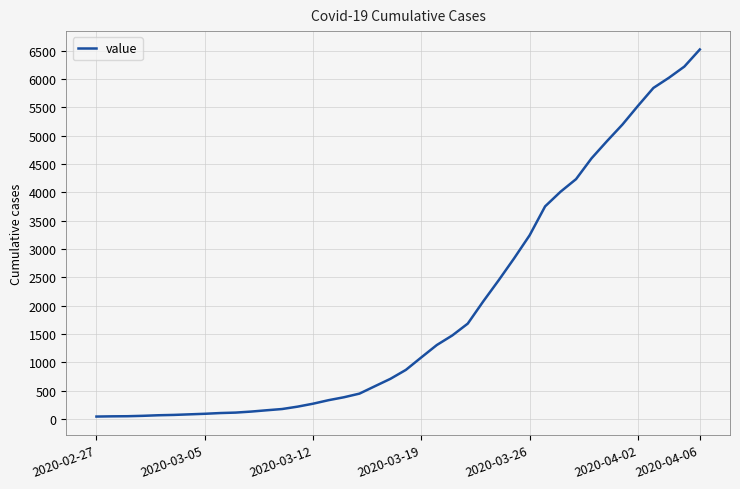

What is the difference between the maximum and minimum values?

6481